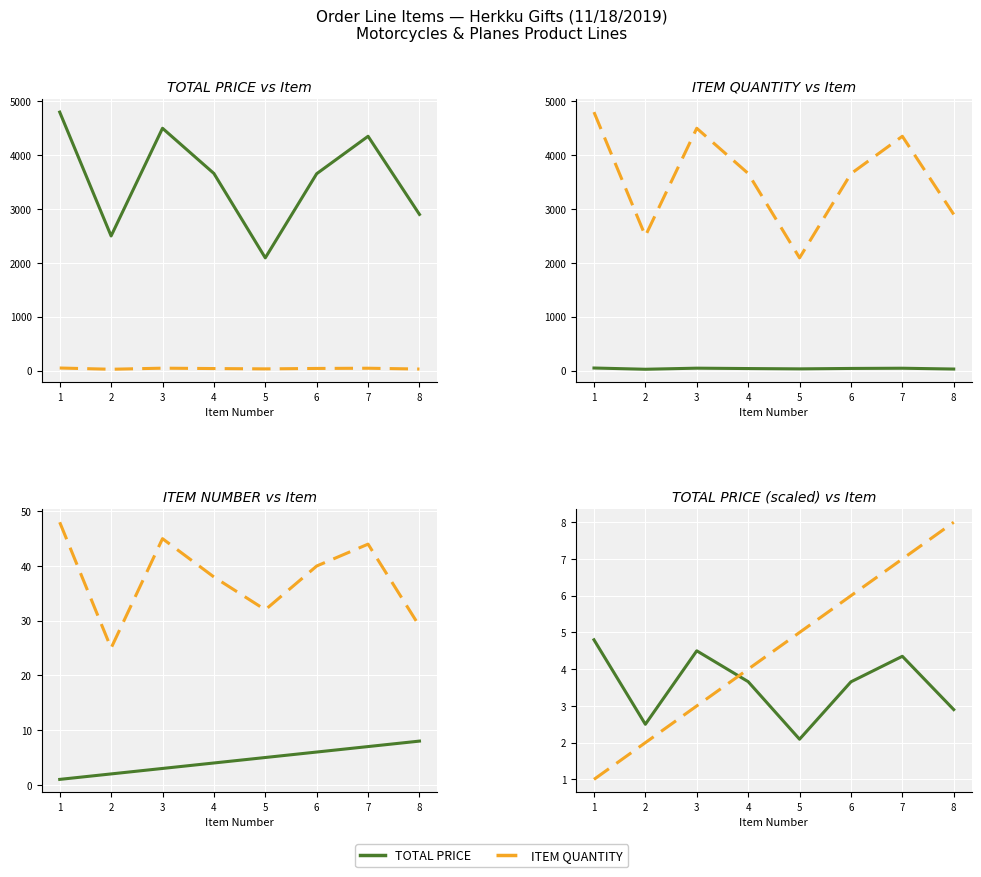

True or false: TOTAL PRICE (K) and TOTAL PRICE intersect in this chart.

False